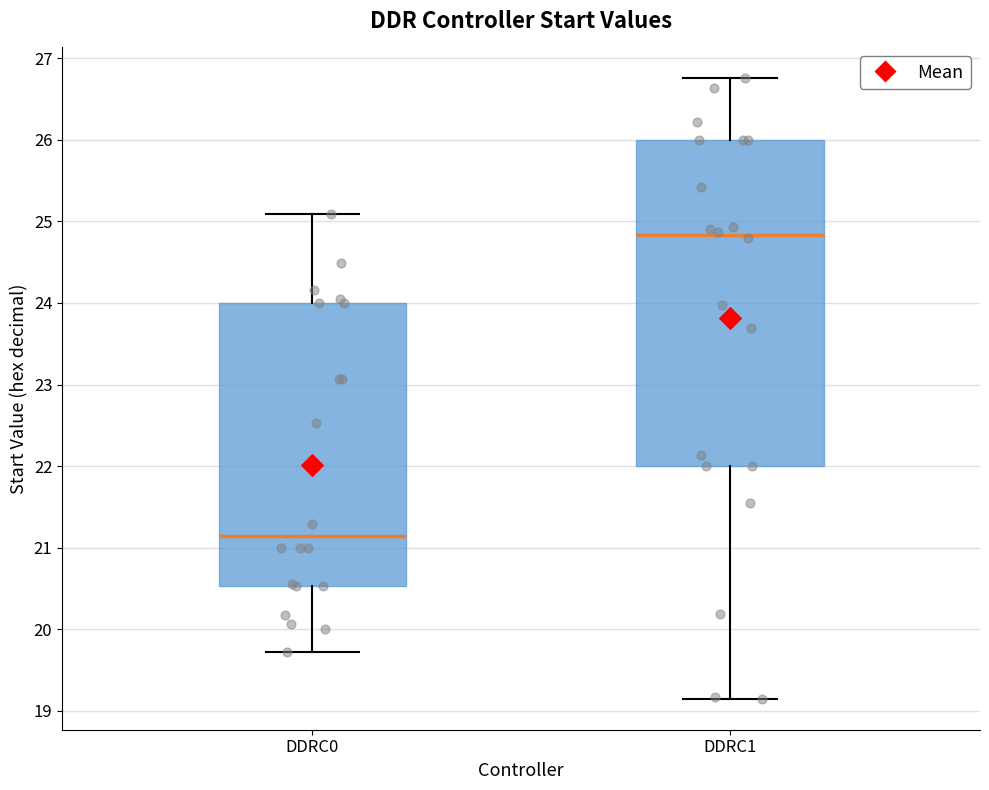

Where does the lower whisker of the box for DDRC1 end on the y-axis? The values are not printed on the chart, so give them approximately, as read against the axis.

19.2